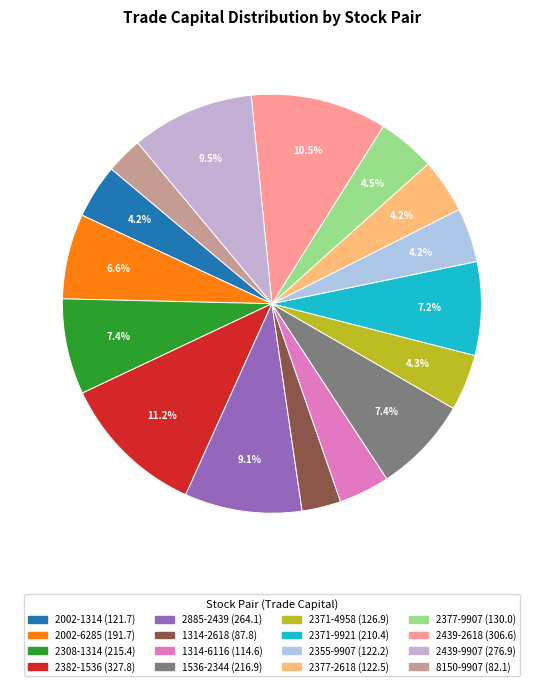

True or false: 2002-1314 accounts for 4% of the total.

True